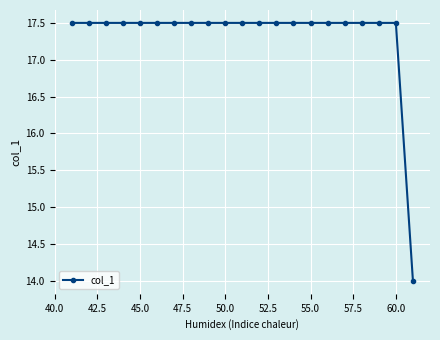

What is the value of the 6th point from the left?

17.5